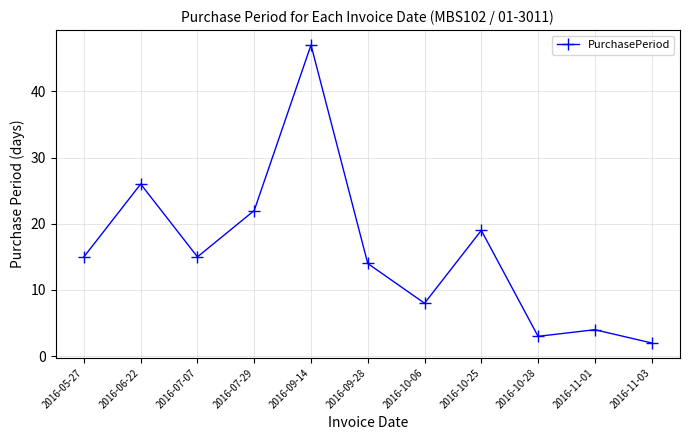

What is the label of the 5th point from the left?

2016-09-14